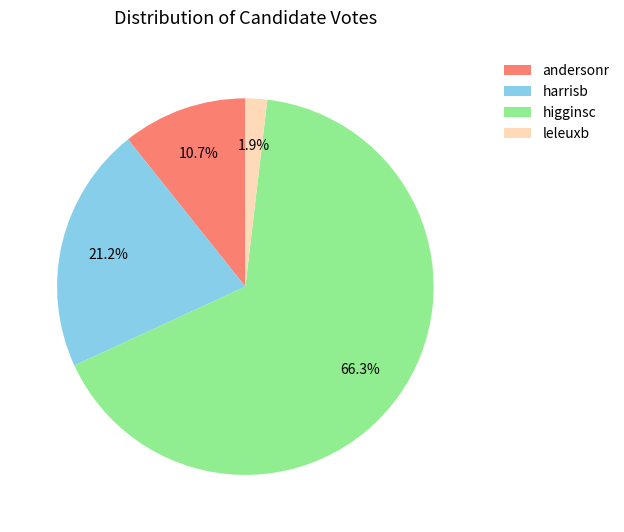

What is the smallest slice in the pie chart?

leleuxb